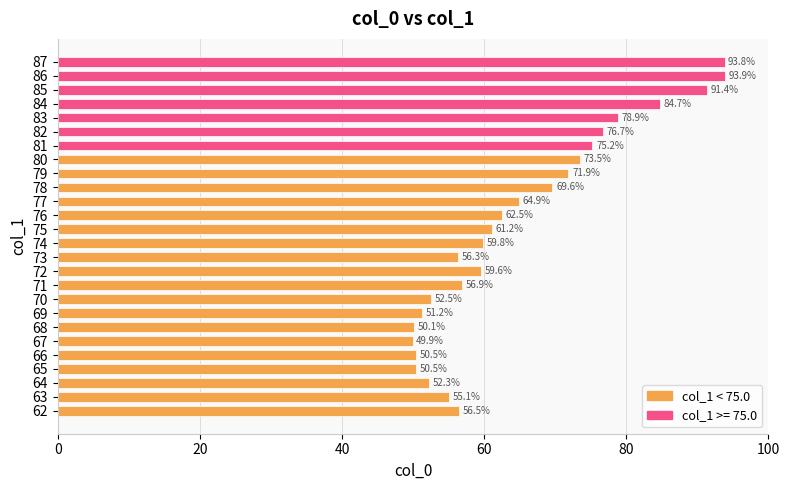

The chart shows a value of 27.0 at 71. True or false?

False